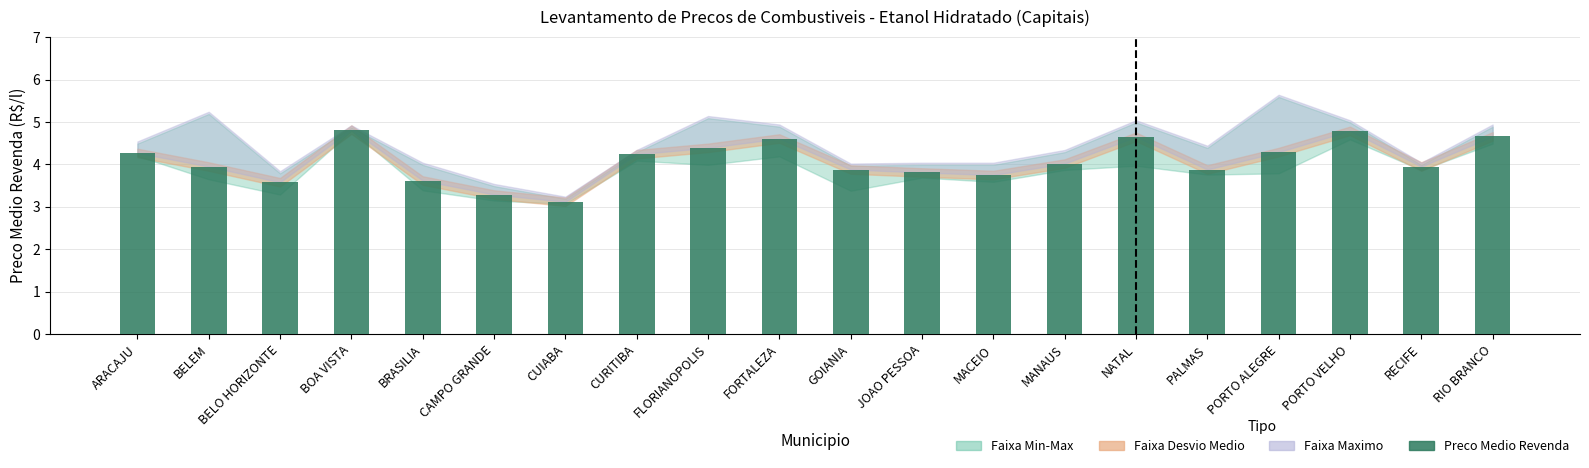

Reading left to right, list all the values displayed in this chart.

ARACAJU=4.3	BELEM=4.0	BELO HORIZONTE=3.6	BOA VISTA=4.8	BRASILIA=3.6	CAMPO GRANDE=3.3	CUIABA=3.1	CURITIBA=4.2	FLORIANOPOLIS=4.4	FORTALEZA=4.6	GOIANIA=3.9	JOAO PESSOA=3.8	MACEIO=3.8	MANAUS=4.0	NATAL=4.7	PALMAS=3.9	PORTO ALEGRE=4.3	PORTO VELHO=4.8	RECIFE=4.0	RIO BRANCO=4.7